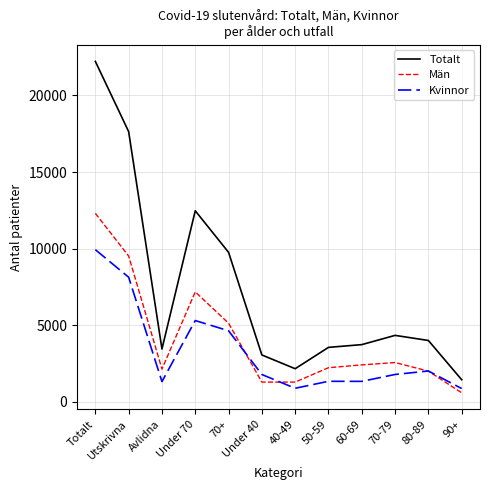

What are all the series names shown in the legend?

Totalt, Män, Kvinnor